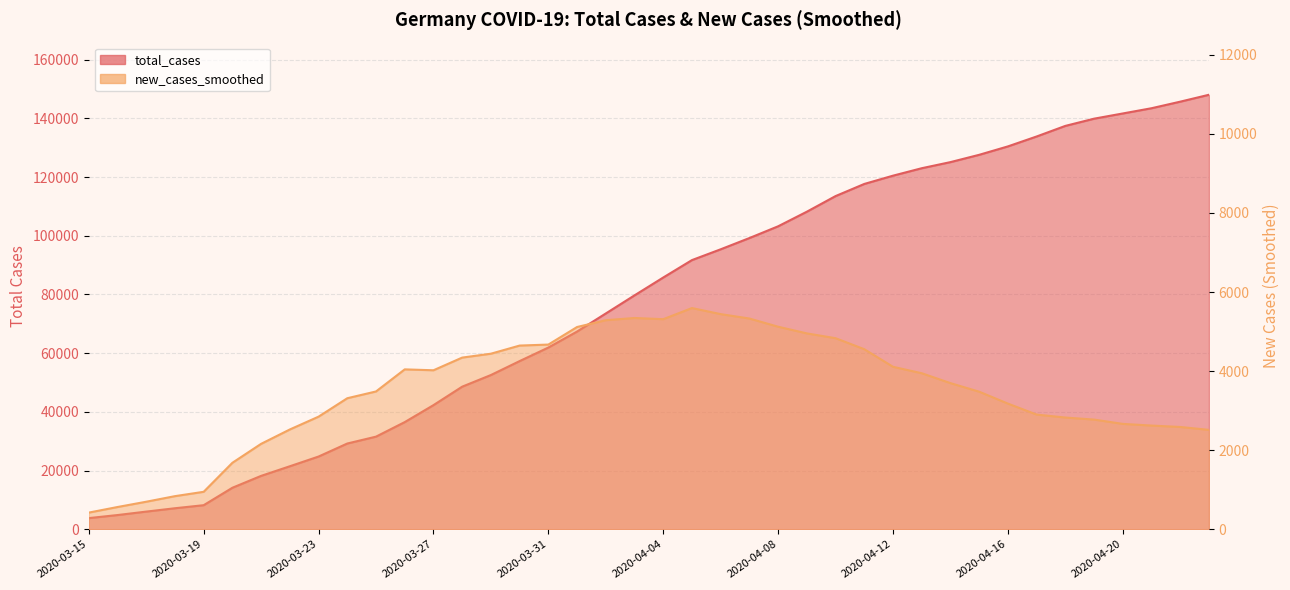

How many lines are shown in the chart?

2